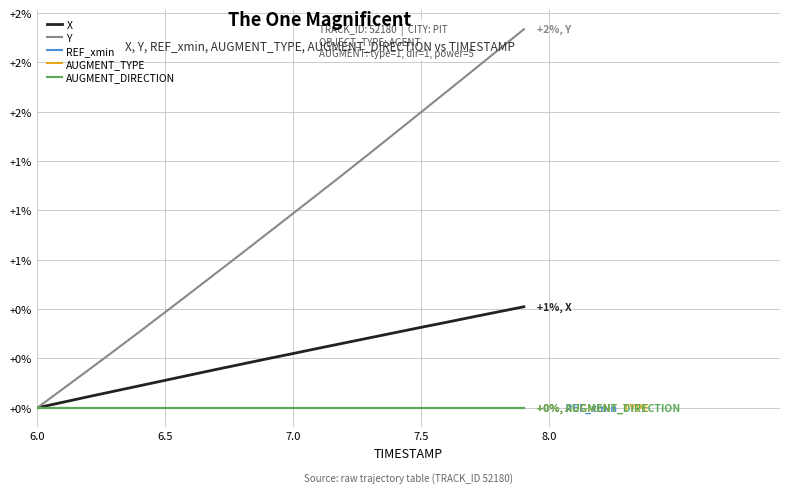

Where is Y nearest to the value 0?

6.0